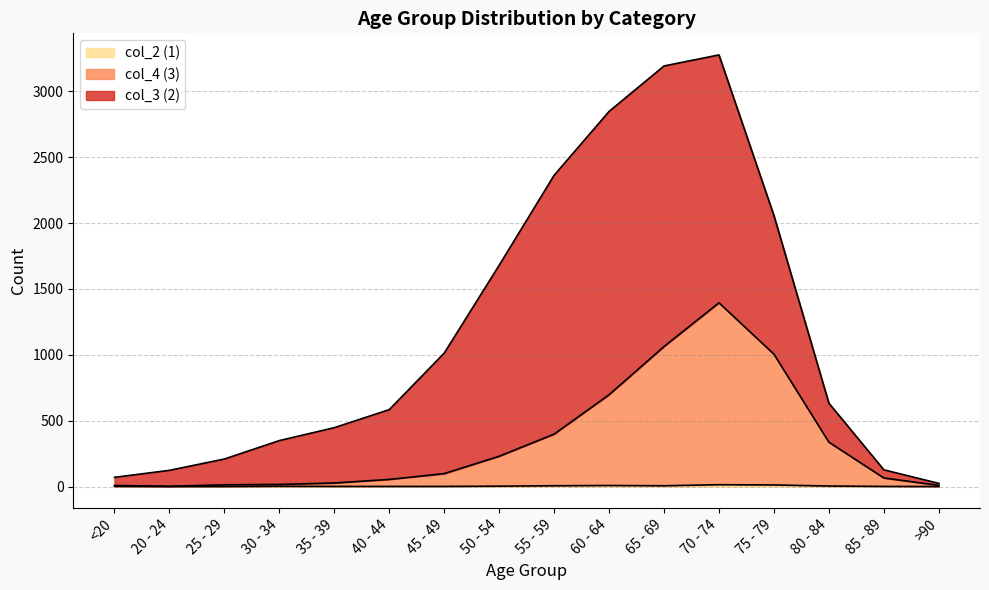

Where is the first local minimum for col_4 (3)?

20 - 24